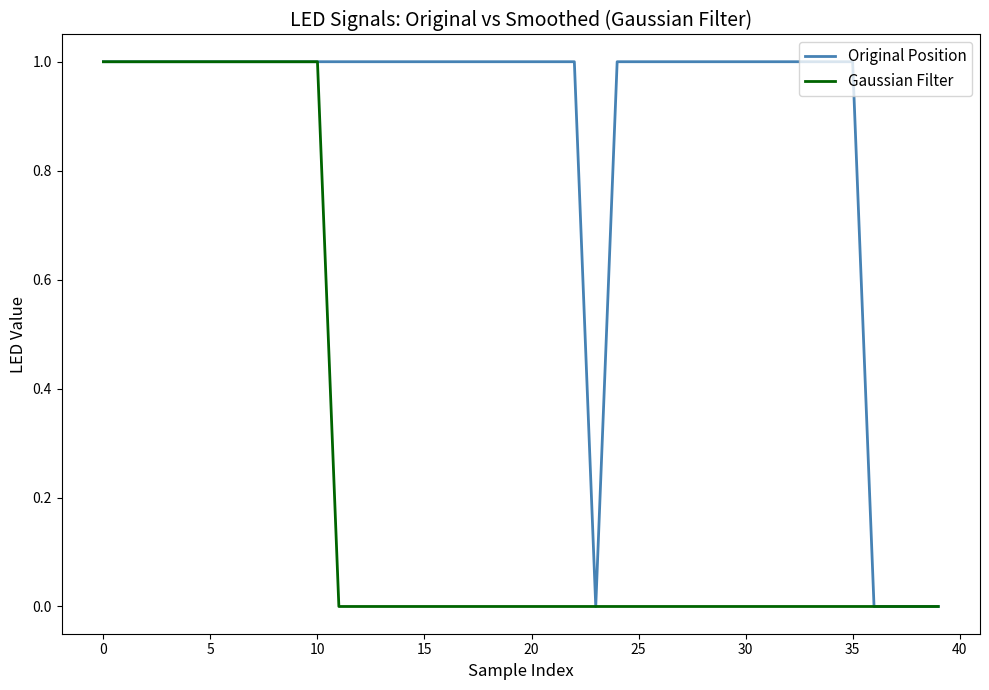

Which series has the largest total across all categories?

Original Position